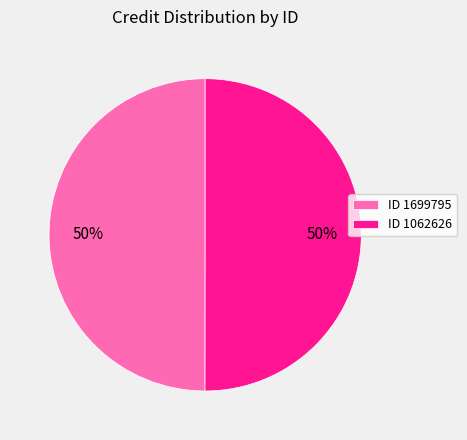

True or false: ID 1062626 accounts for 44% of the total.

False